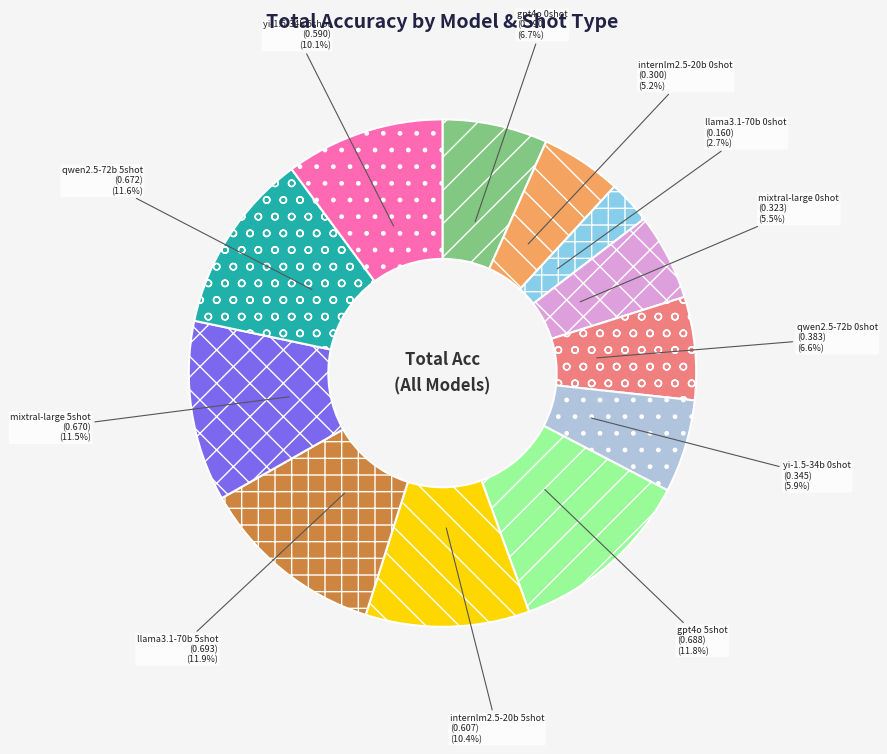

Between yi-1.5-34b 0shot and internlm2.5-20b 0shot, which is larger?

yi-1.5-34b 0shot